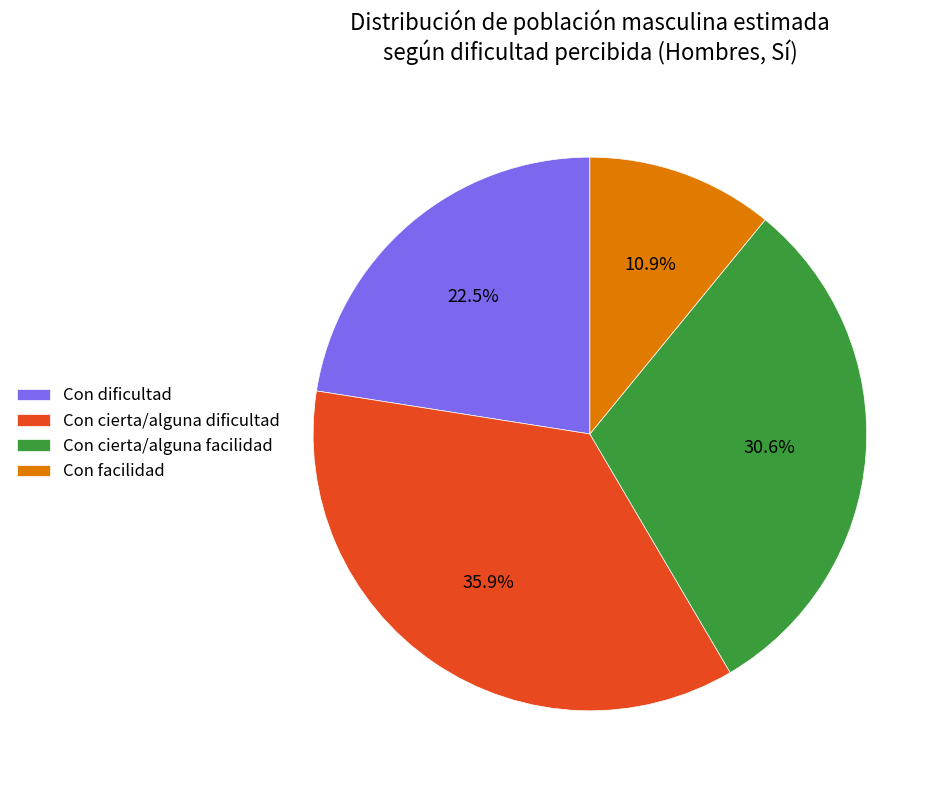

Rank the categories by value from lowest to highest.

Con facilidad, Con dificultad, Con cierta/alguna facilidad, Con cierta/alguna dificultad